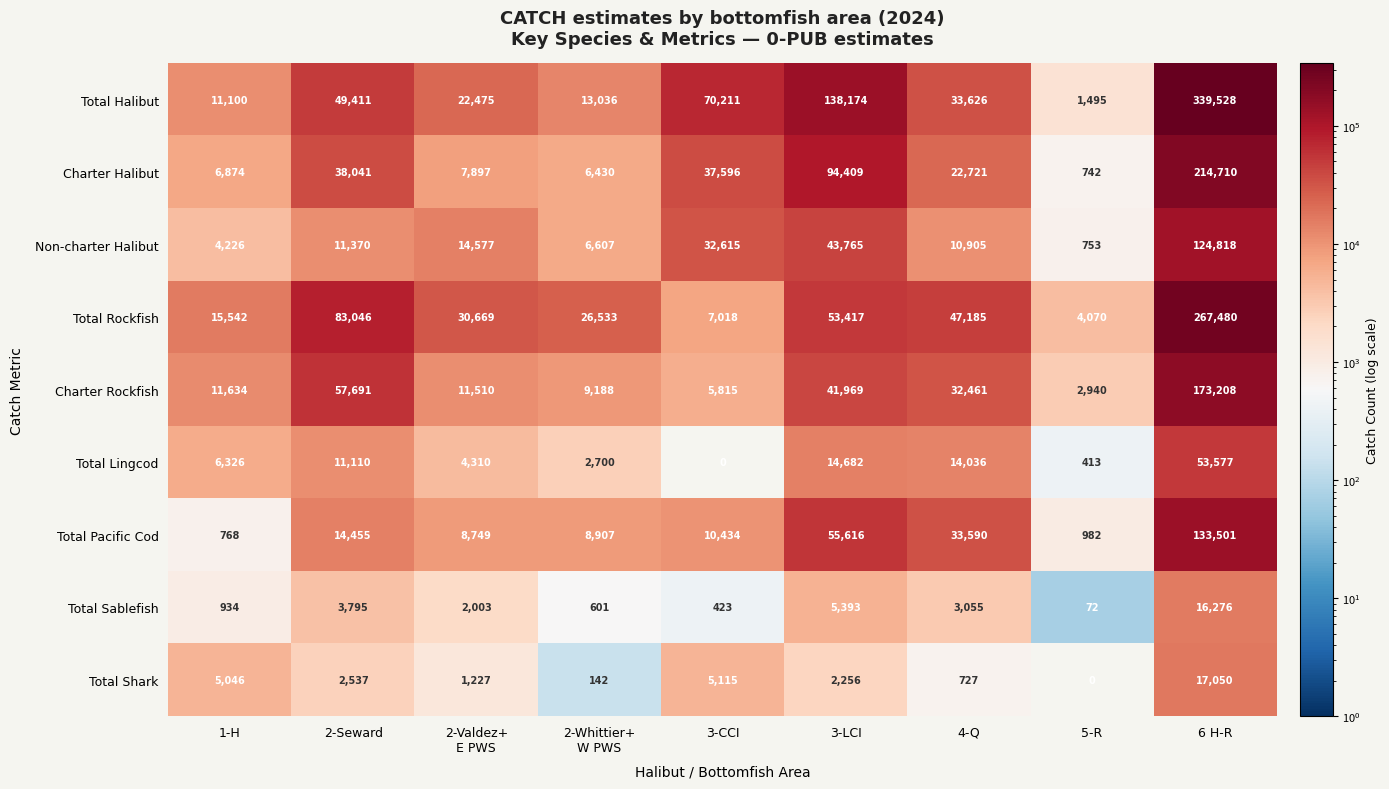

What is the average value of the Total Pacific Cod series?

29667